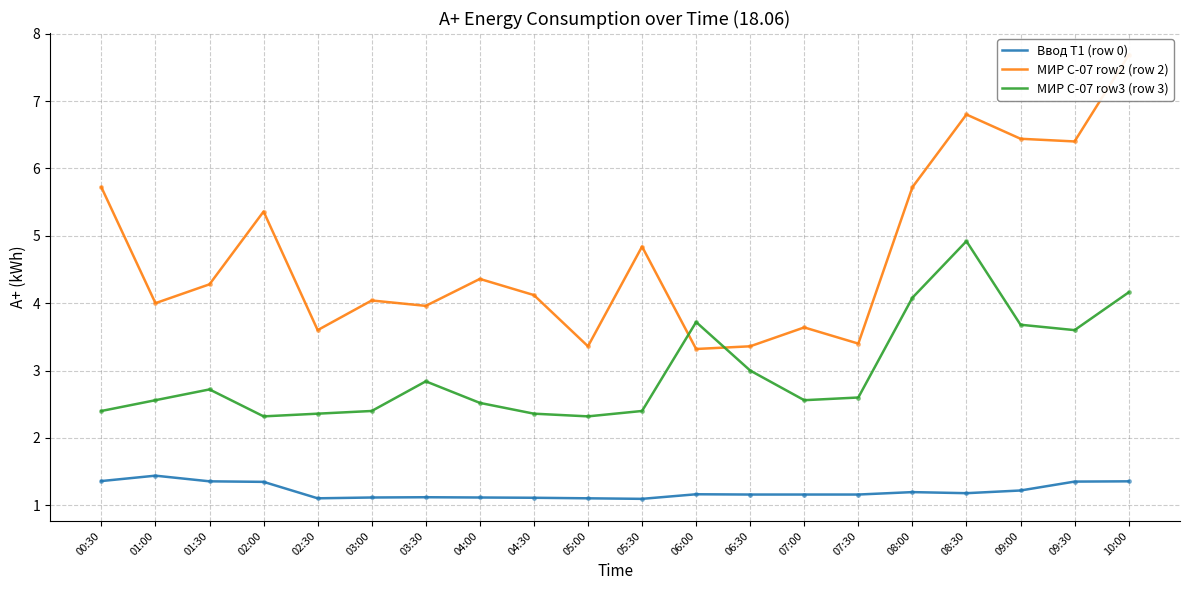

What is the value of the Ввод Т1 (row 0) point at the 8th from the left?

1.1